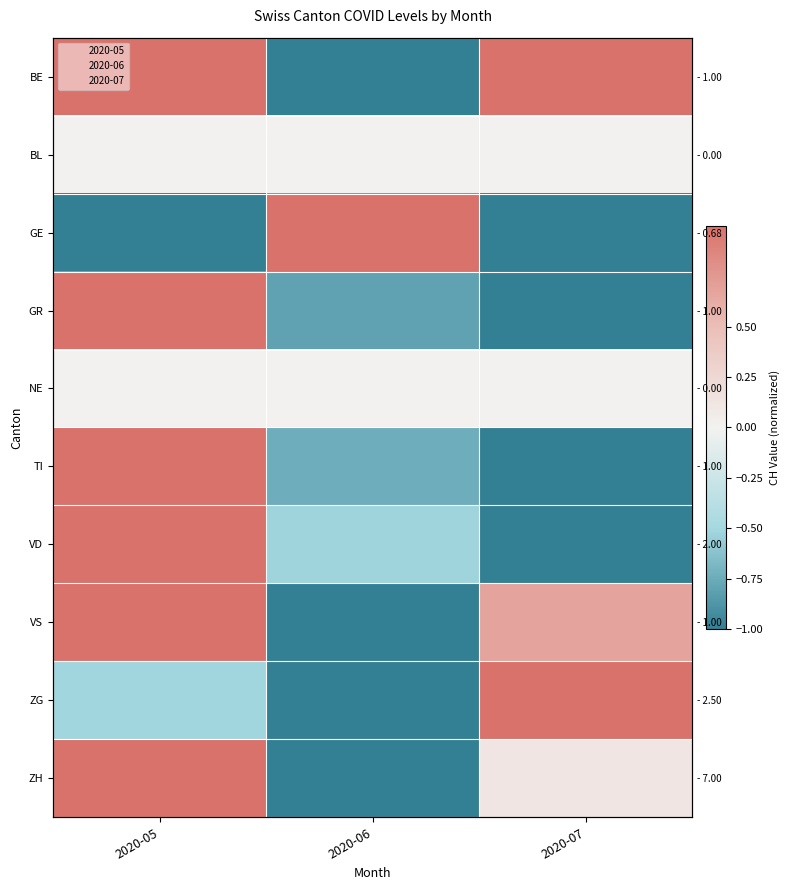

What is the greatest value displayed?

1.0